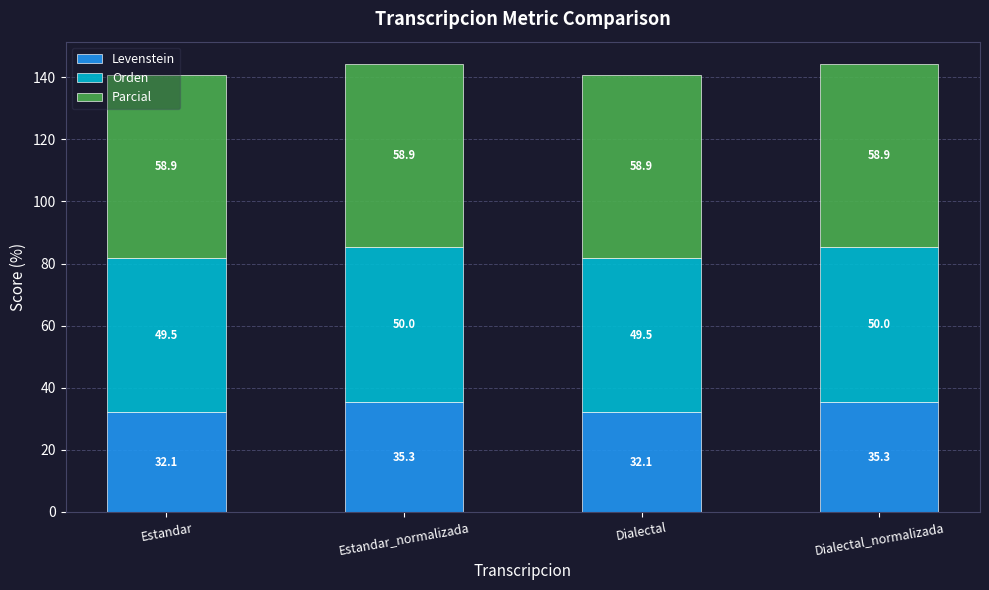

What is the maximum value for Levenstein?

35.3